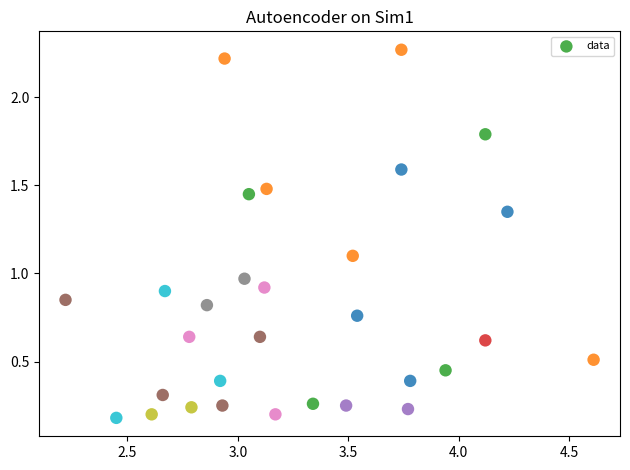

What is the range of X values (max minus min)?

2.4